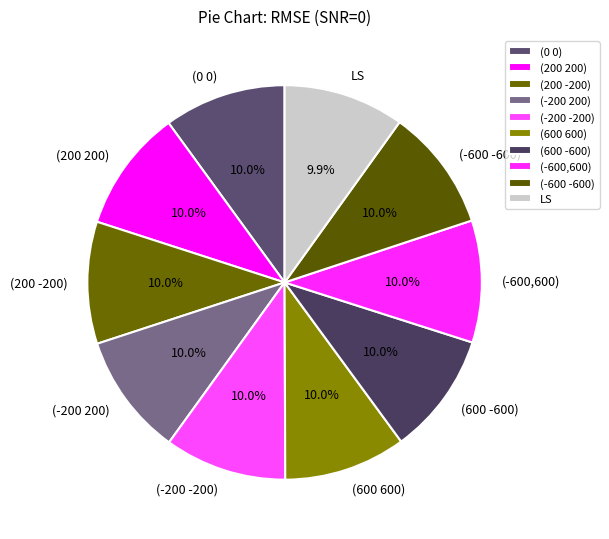

What percentage is the LS slice, to the nearest percent?

10%